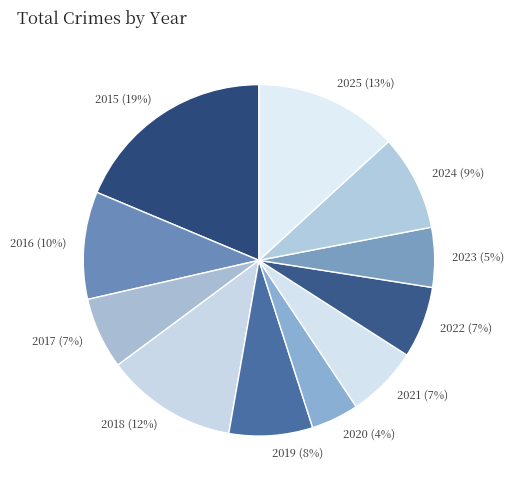

Does any single category account for the majority?

No